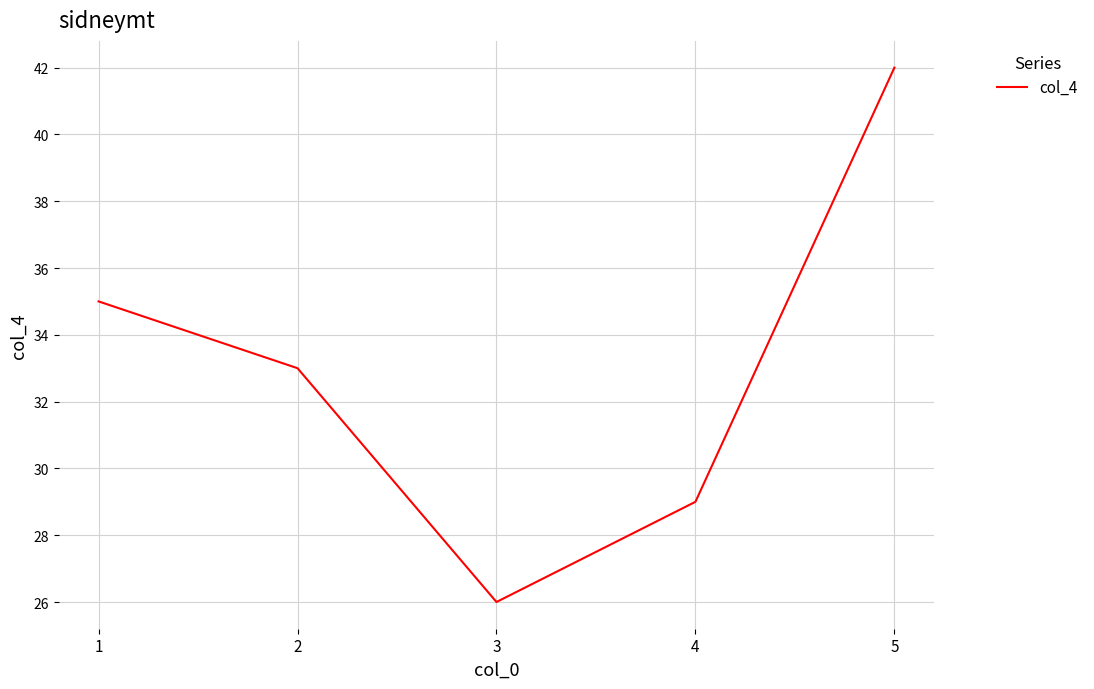

What is the difference between the second highest and second lowest values?

6